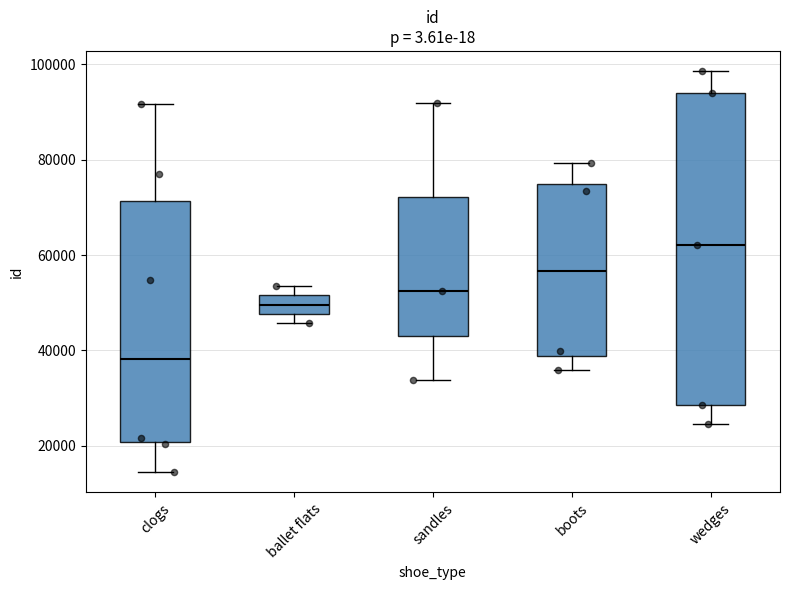

Where is the upper edge of the box for wedges on the y-axis? The values are not printed on the chart, so give them approximately, as read against the axis.

94000